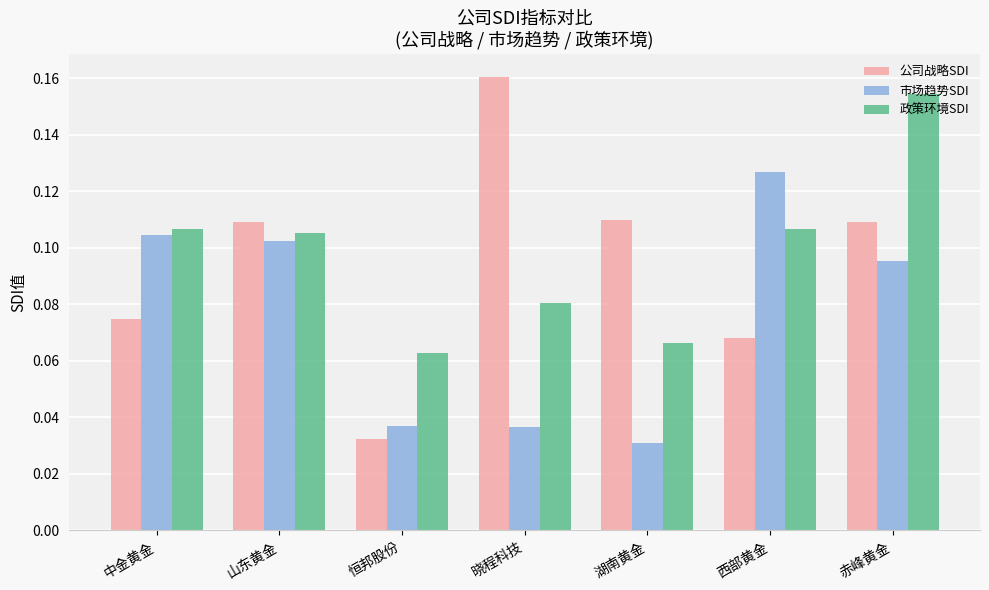

At which label does 政策环境SDI reach its minimum?

恒邦股份